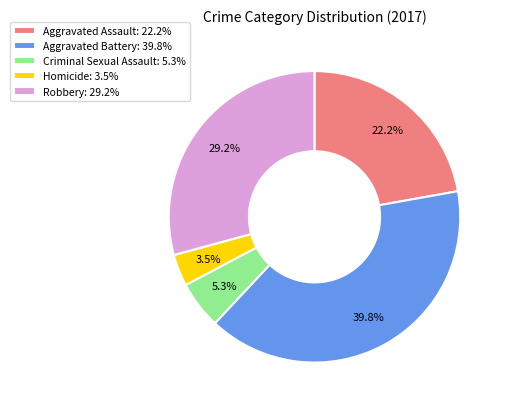

Rank the categories by value from lowest to highest.

Homicide, Criminal Sexual Assault, Aggravated Assault, Robbery, Aggravated Battery